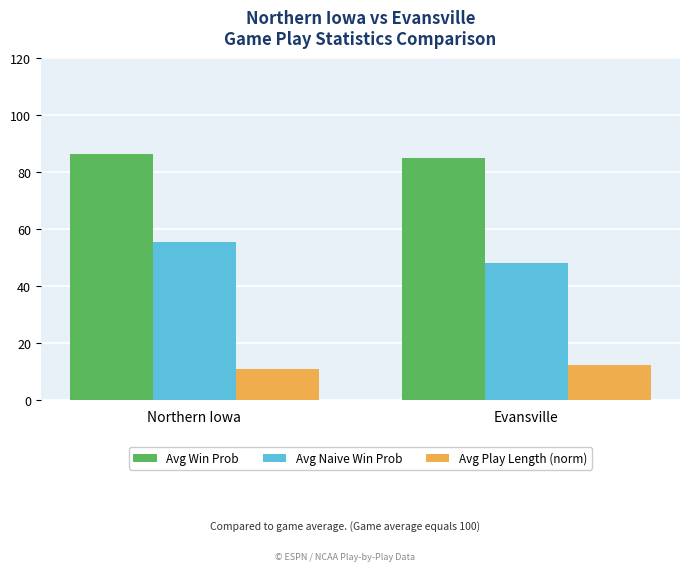

What are all the series names shown in the legend?

Avg Win Prob, Avg Naive Win Prob, Avg Play Length (norm)